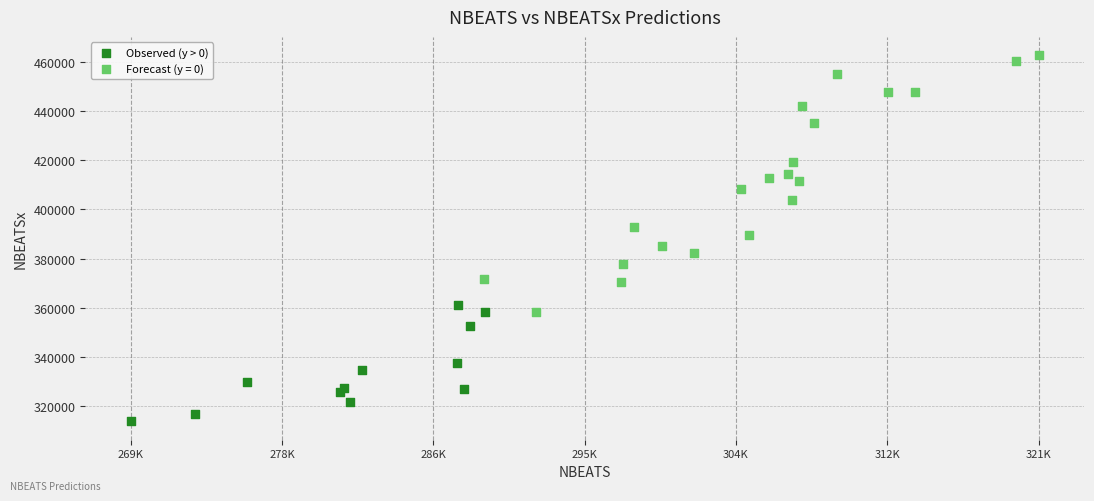

Which series has the largest Y range (max minus min)?

Forecast (y = 0)